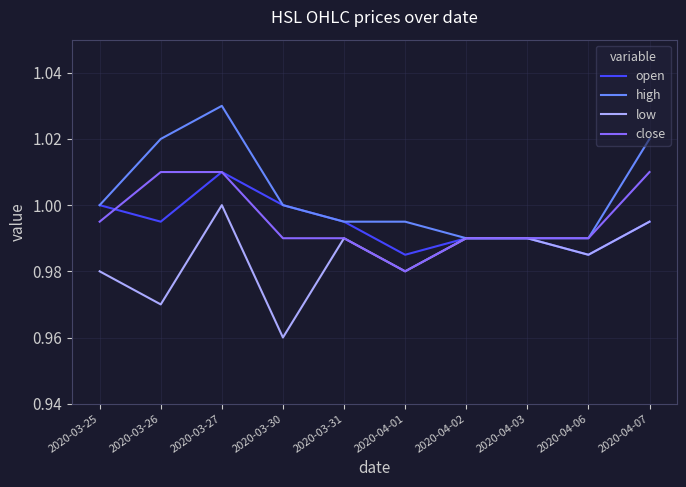

Where is the first local maximum for low?

2020-03-27